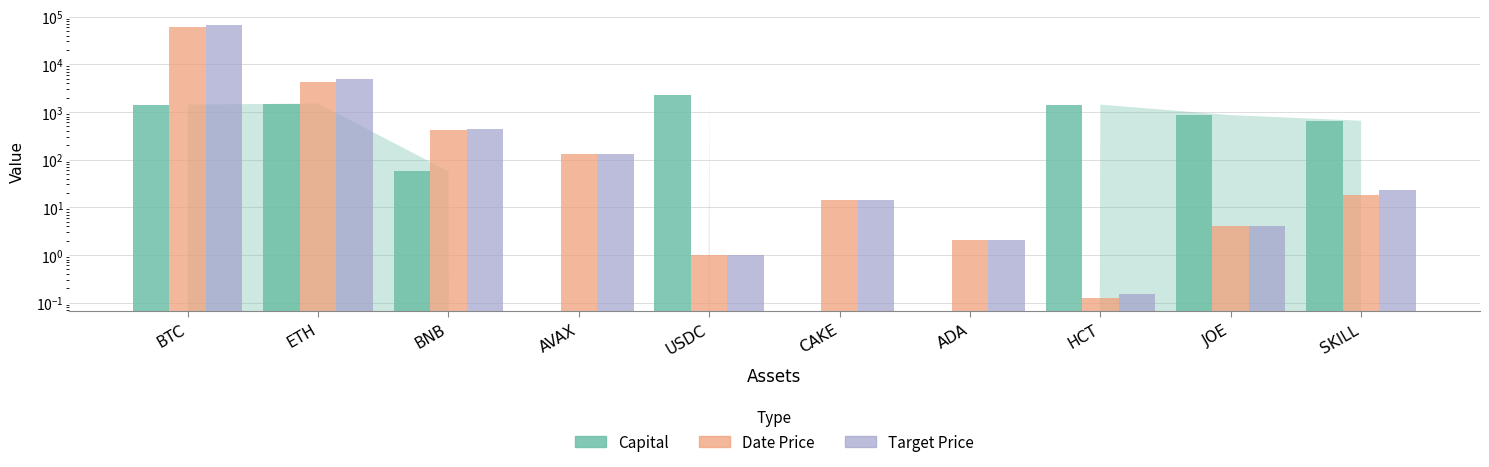

What position from the left is ETH?

2